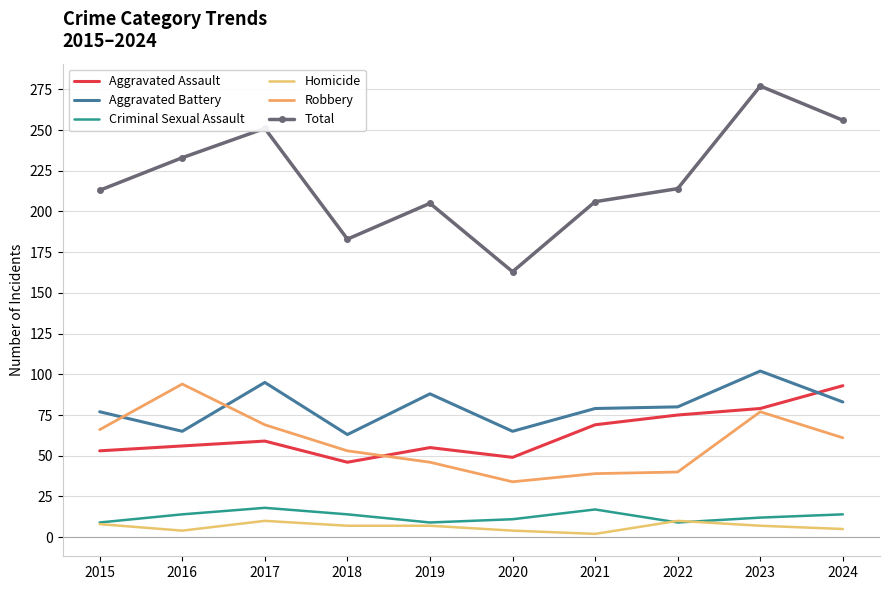

The Homicide series shows 9 at 2024. True or false?

False